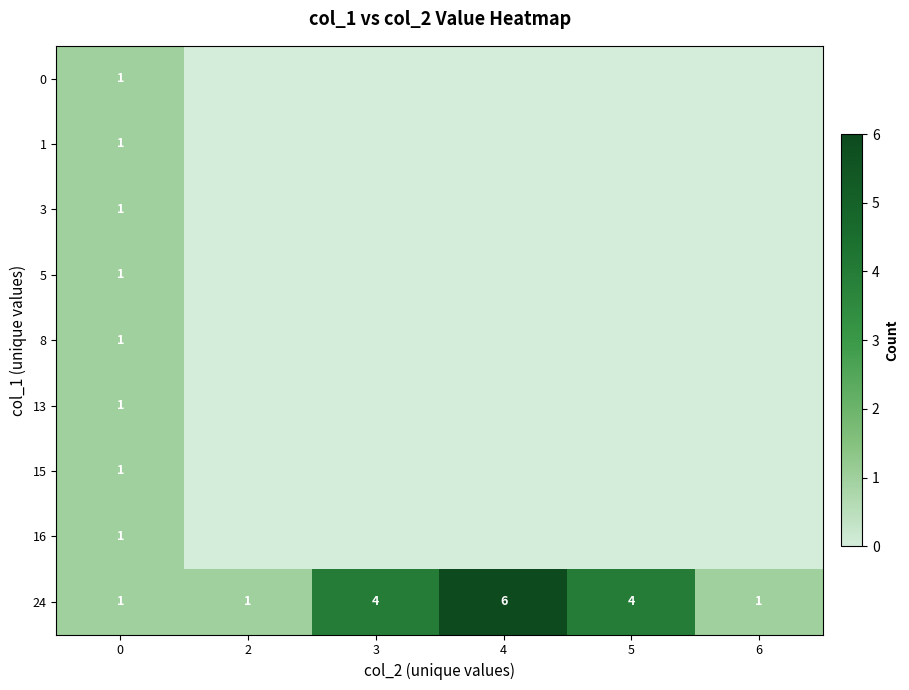

Reading right to left, what are all the values shown in this chart?

row_0: 6=0	5=0	4=0	3=0	2=0	0=1
row_1: 6=0	5=0	4=0	3=0	2=0	0=1
row_2: 6=0	5=0	4=0	3=0	2=0	0=1
row_3: 6=0	5=0	4=0	3=0	2=0	0=1
row_4: 6=0	5=0	4=0	3=0	2=0	0=1
row_5: 6=0	5=0	4=0	3=0	2=0	0=1
row_6: 6=0	5=0	4=0	3=0	2=0	0=1
row_7: 6=0	5=0	4=0	3=0	2=0	0=1
row_8: 6=1	5=4	4=6	3=4	2=1	0=1